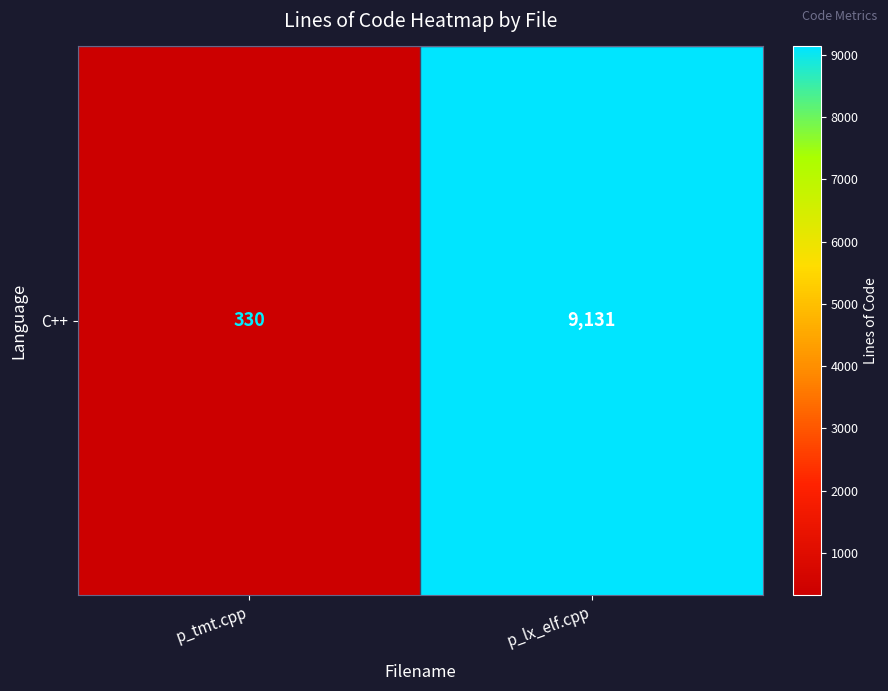

True or false: the data shows 4008 at p_lx_elf.cpp.

False